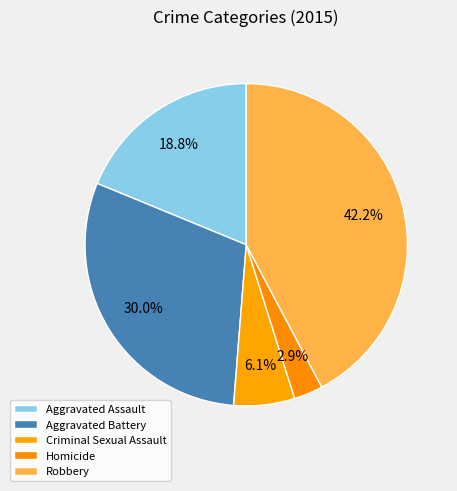

What is the ratio of the value at Homicide to the value at Criminal Sexual Assault?

0.5